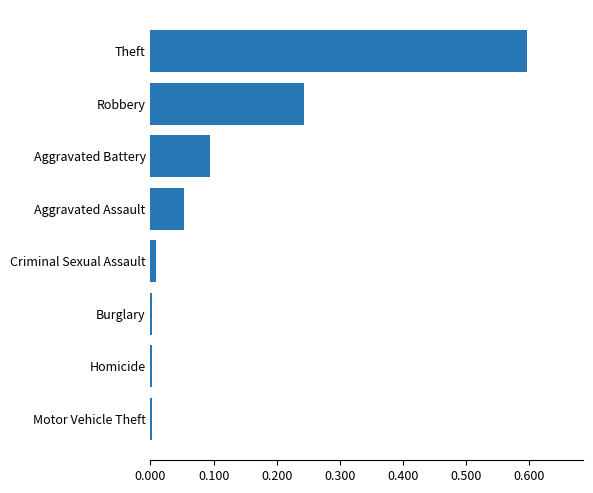

What is the greatest value displayed?

0.6